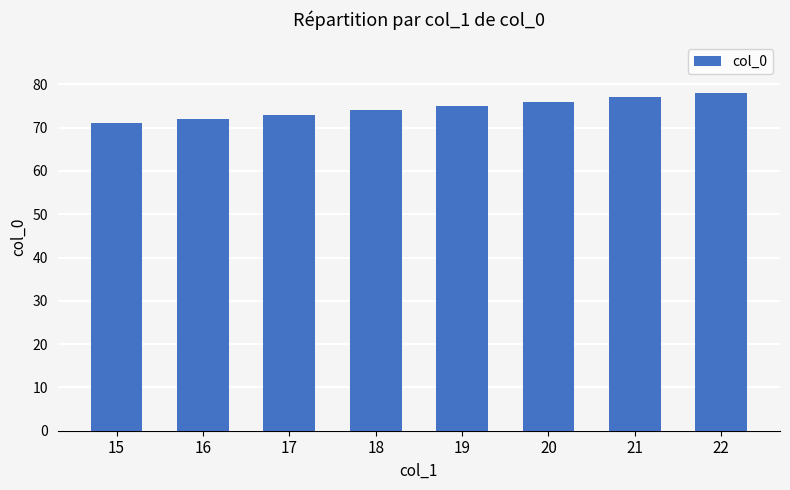

Between 17 and 15, which is larger?

17